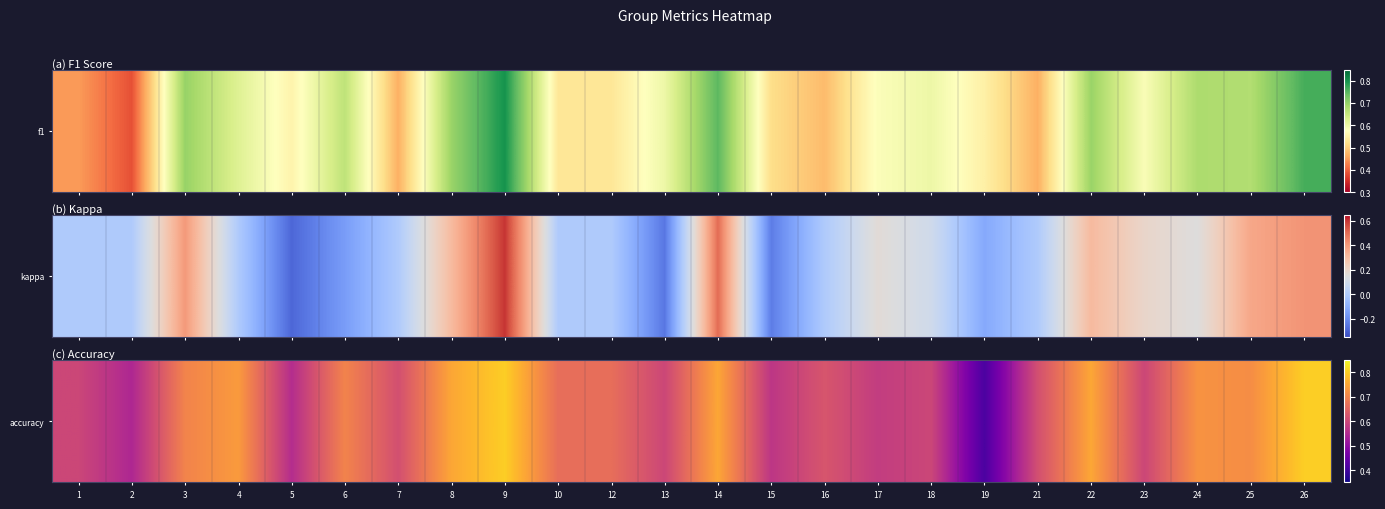

Rank the categories by value from highest to lowest.

9, 26, 8, 14, 22, 4, 24, 25, 3, 6, 10, 12, 16, 7, 21, 1, 13, 18, 23, 17, 15, 5, 2, 19